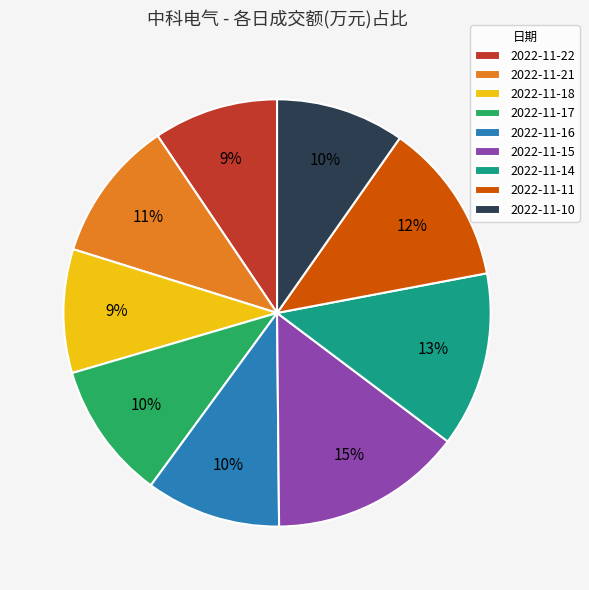

How many segments does this pie chart have?

9